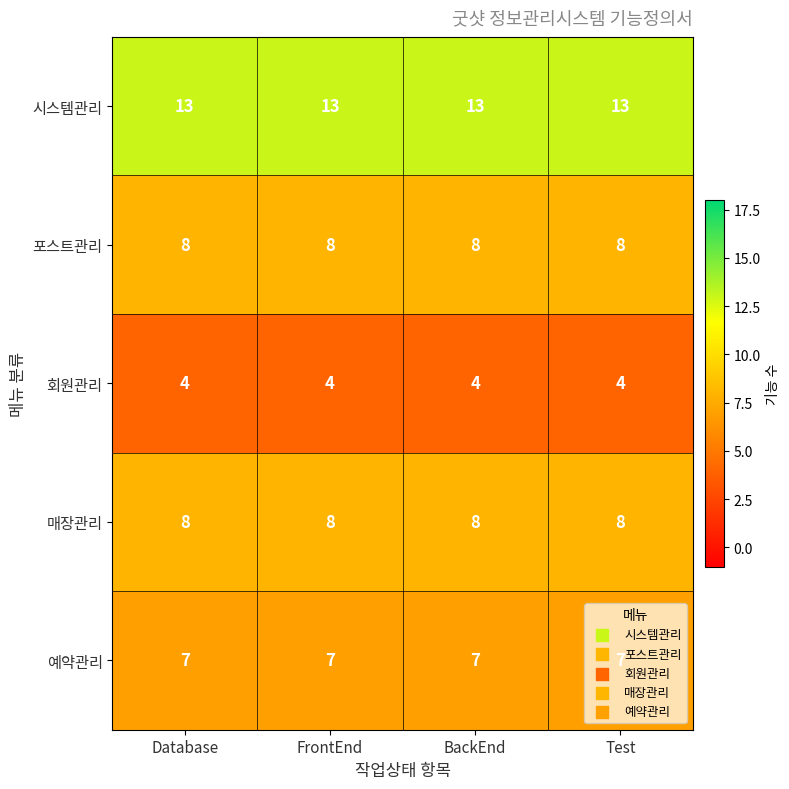

At how many categories does at least one series exceed 6?

4